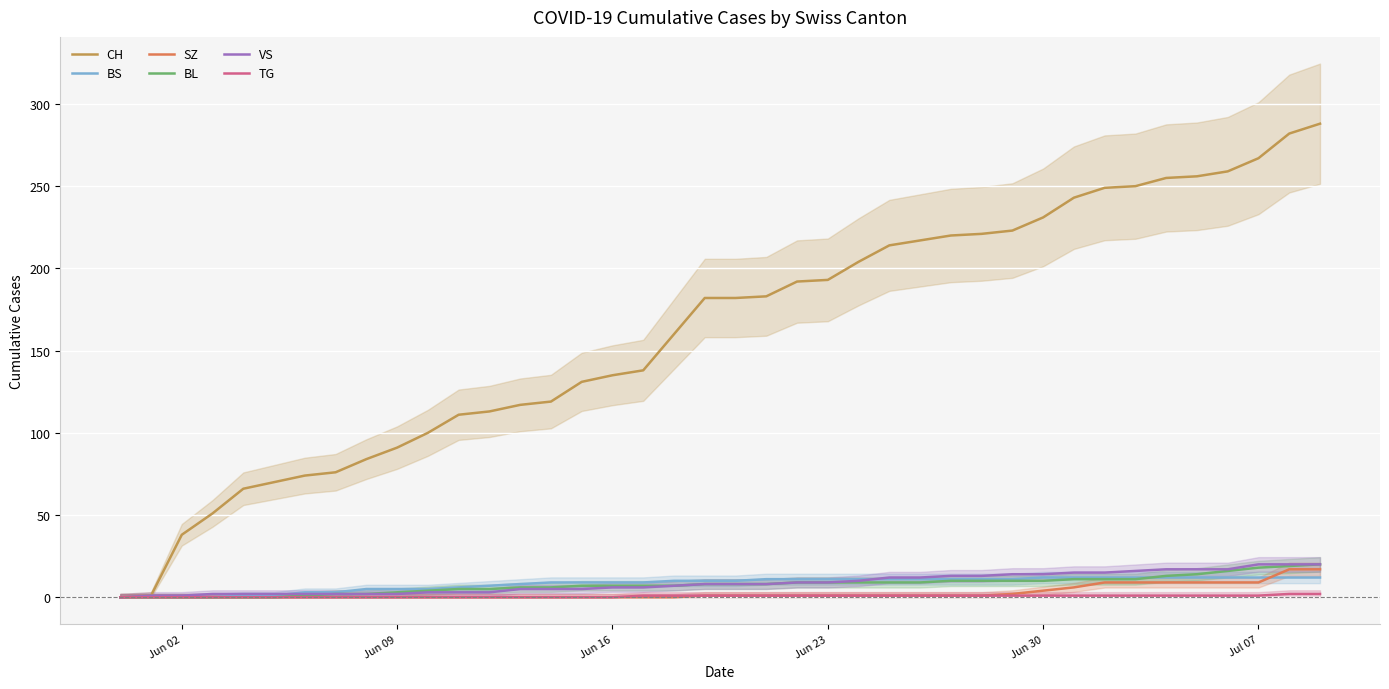

True or false: VS and CH cross at least once.

False